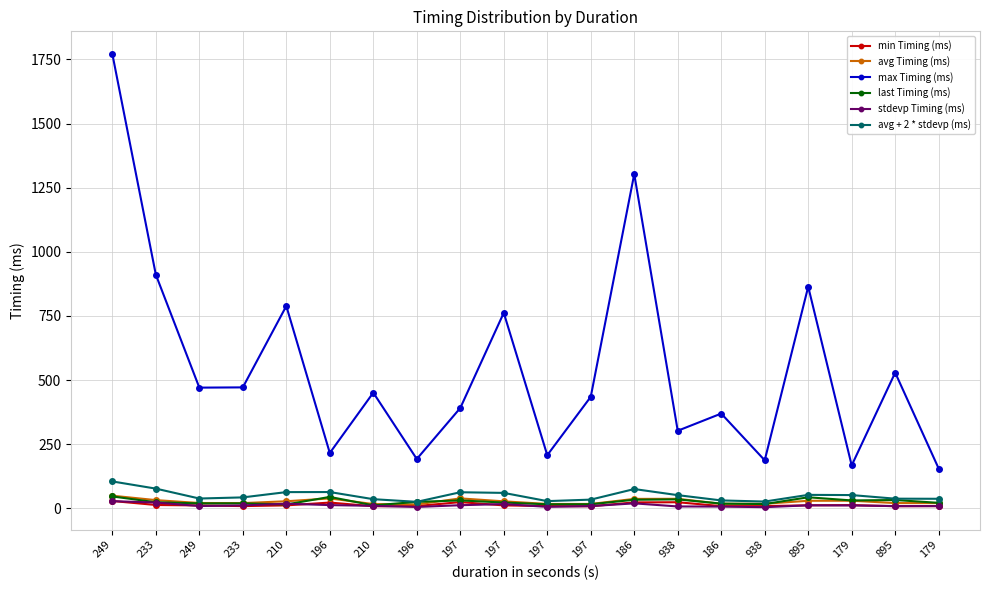

Reading left to right, extract all data points from this chart.

min Timing (ms): 28.4	12.9	11.1	8.5	11.3	22.3	7.9	8.7	24.1	11.3	8.6	7.9	22.9	23.6	8.4	8.4	11.6	12.4	8.0	8.6
avg Timing (ms): 49.0	31.9	20.5	20.1	27.4	38.4	16.4	14.9	38.6	27.1	16.8	16.8	36.6	36.9	17.4	17.6	29.2	29.4	20.2	20.1
max Timing (ms): 1771.3	910.8	470.4	471.4	788.7	215.6	450.8	192.1	390.9	762.1	207.0	434.6	1303.2	302.3	369.3	187.1	863.9	167.2	528.9	154.9
last Timing (ms): 46.1	23.5	19.1	19.1	14.8	44.3	11.3	25.0	30.6	22.3	15.5	15.7	33.2	34.7	18.2	16.5	42.9	30.6	32.2	21.2
stdevp Timing (ms): 27.8	22.4	8.7	11.1	17.8	12.4	9.6	5.1	12.0	16.4	5.5	8.5	19.2	7.1	6.6	4.3	11.5	11.0	8.6	8.4
avg + 2 * stdevp (ms): 104.7	76.7	38.0	42.4	63.0	63.3	35.5	25.1	62.5	60.0	27.9	33.7	75.0	51.2	30.6	26.2	52.3	51.5	37.4	37.0